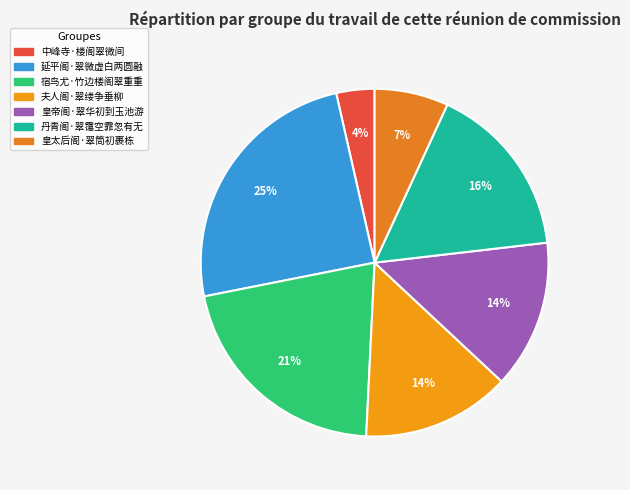

Does 延平阁·翠微虚白两圆融 represent more than half of the total?

No